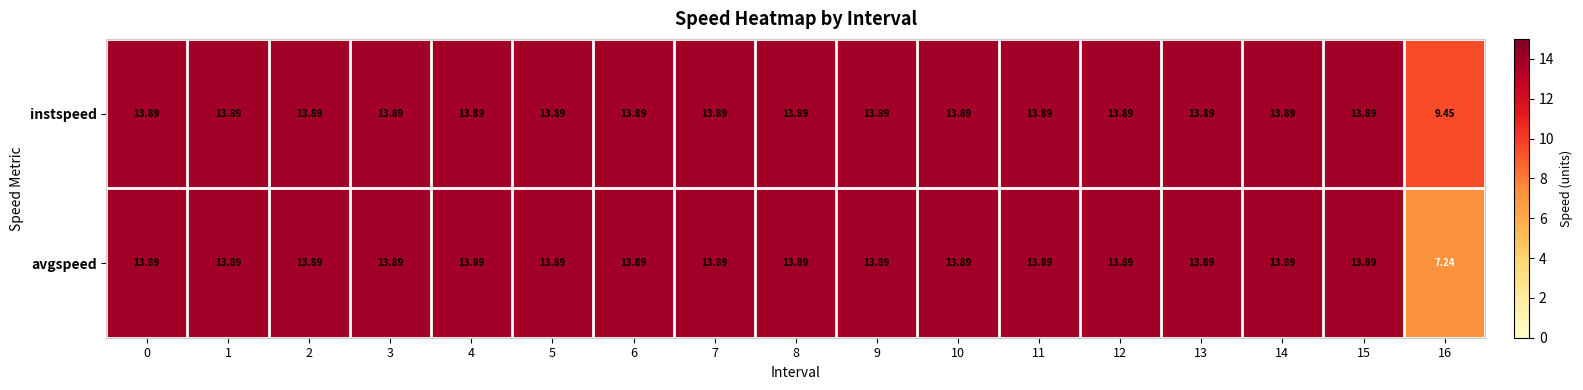

Which series has the largest total across all categories?

instspeed